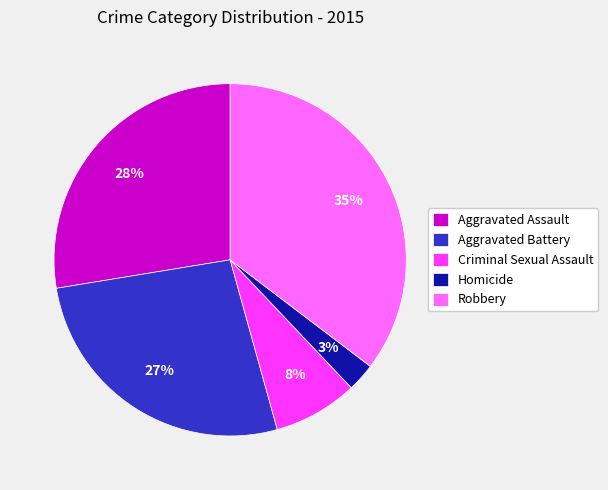

Do Homicide and Robbery together represent more than half of the pie?

No